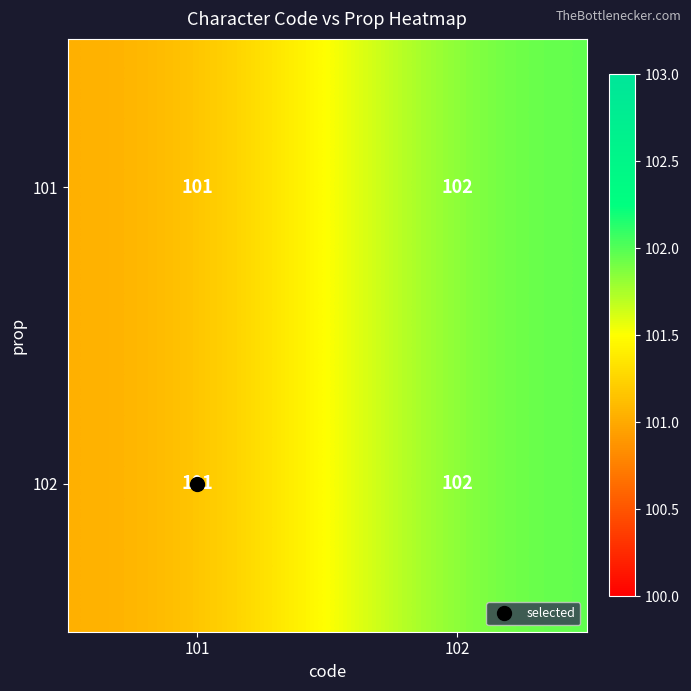

What is the average value of the 102 series?

102